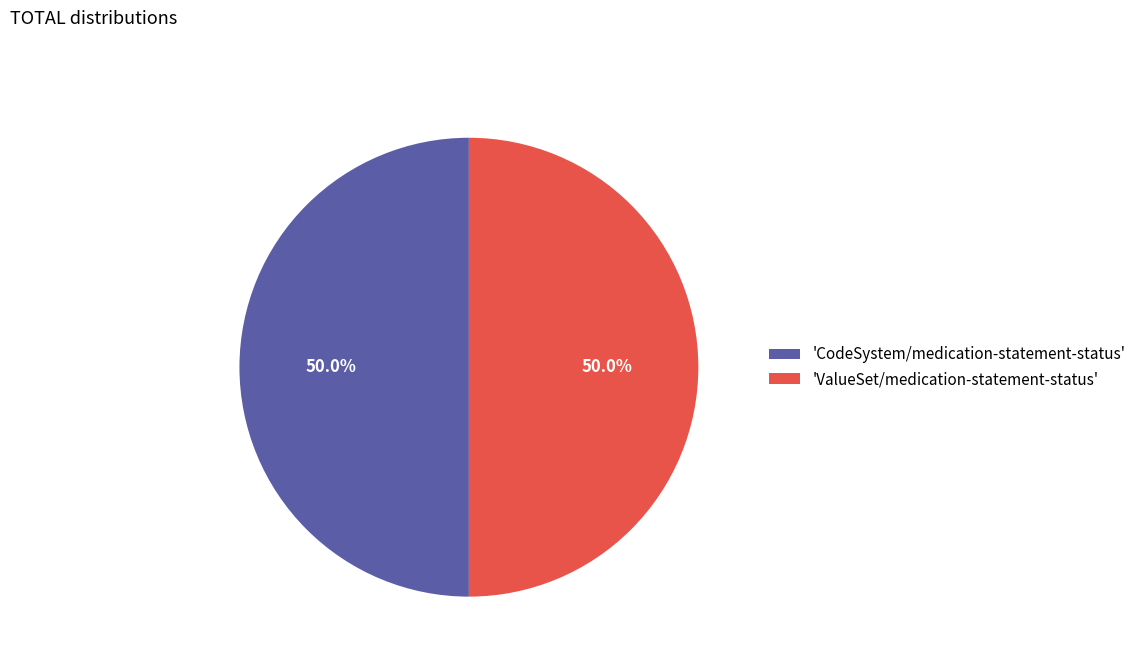

To the nearest percent, what is the difference between the largest and smallest slice percentages?

0%